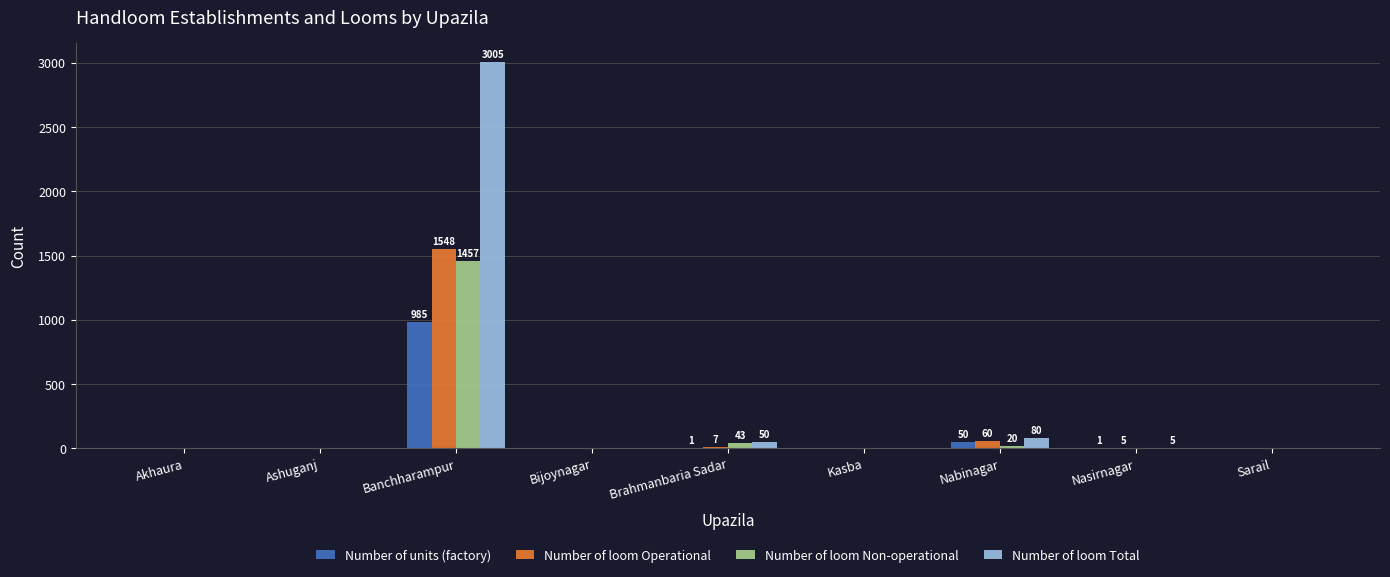

What are all the series names shown in the legend?

Number of units (factory), Number of loom Operational, Number of loom Non-operational, Number of loom Total